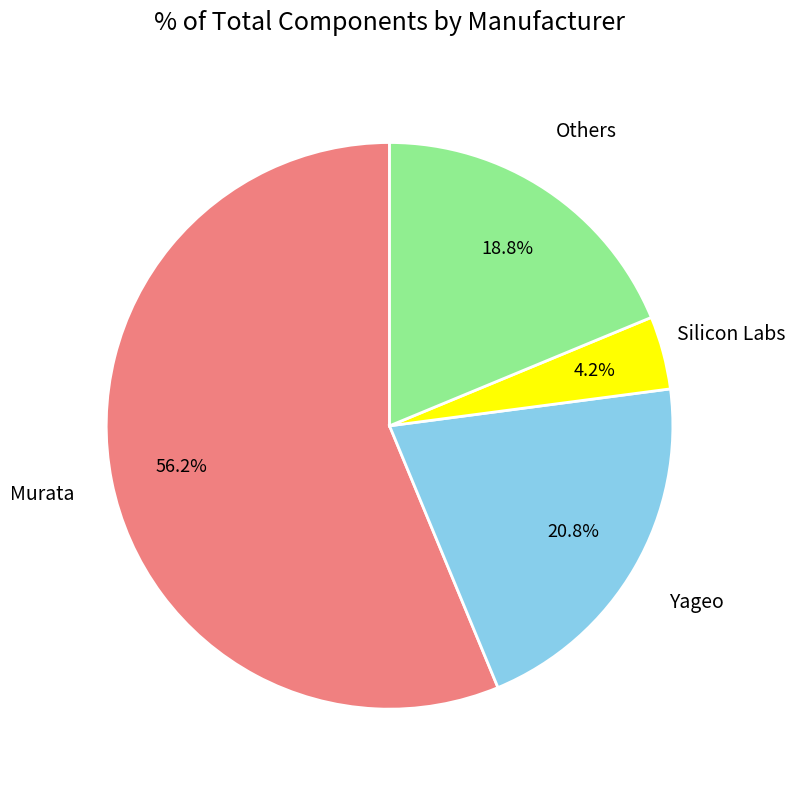

To the nearest percent, what is the difference between the largest and smallest slice percentages?

52%